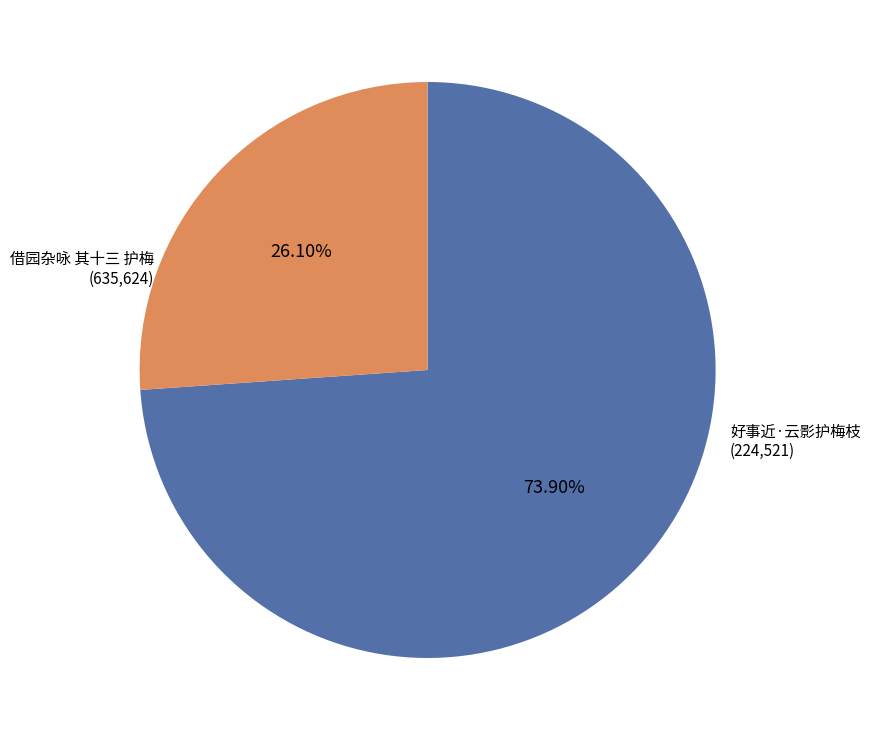

To the nearest percent, what portion does 借园杂咏 其十三 护梅 represent?

74%